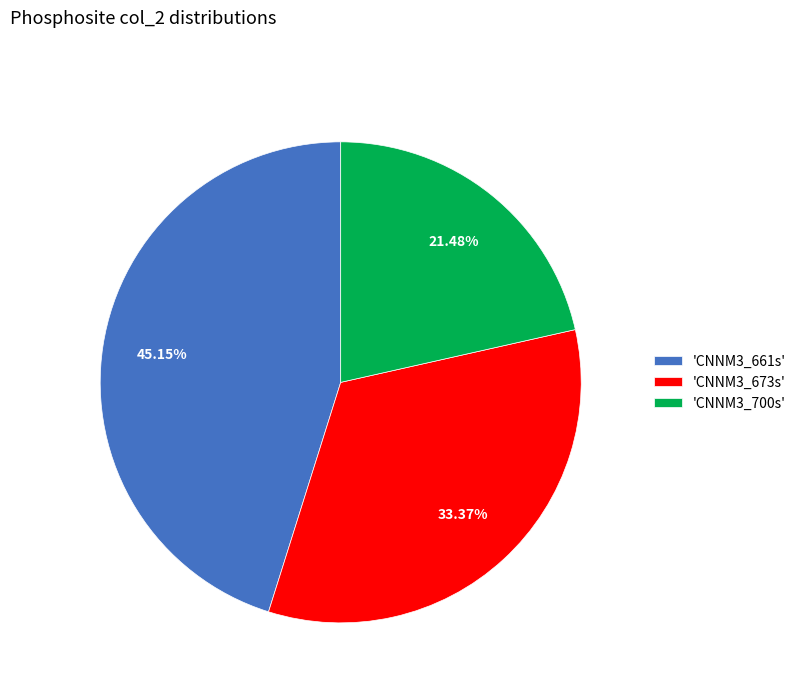

Which slice is the largest?

'CNNM3_661s'